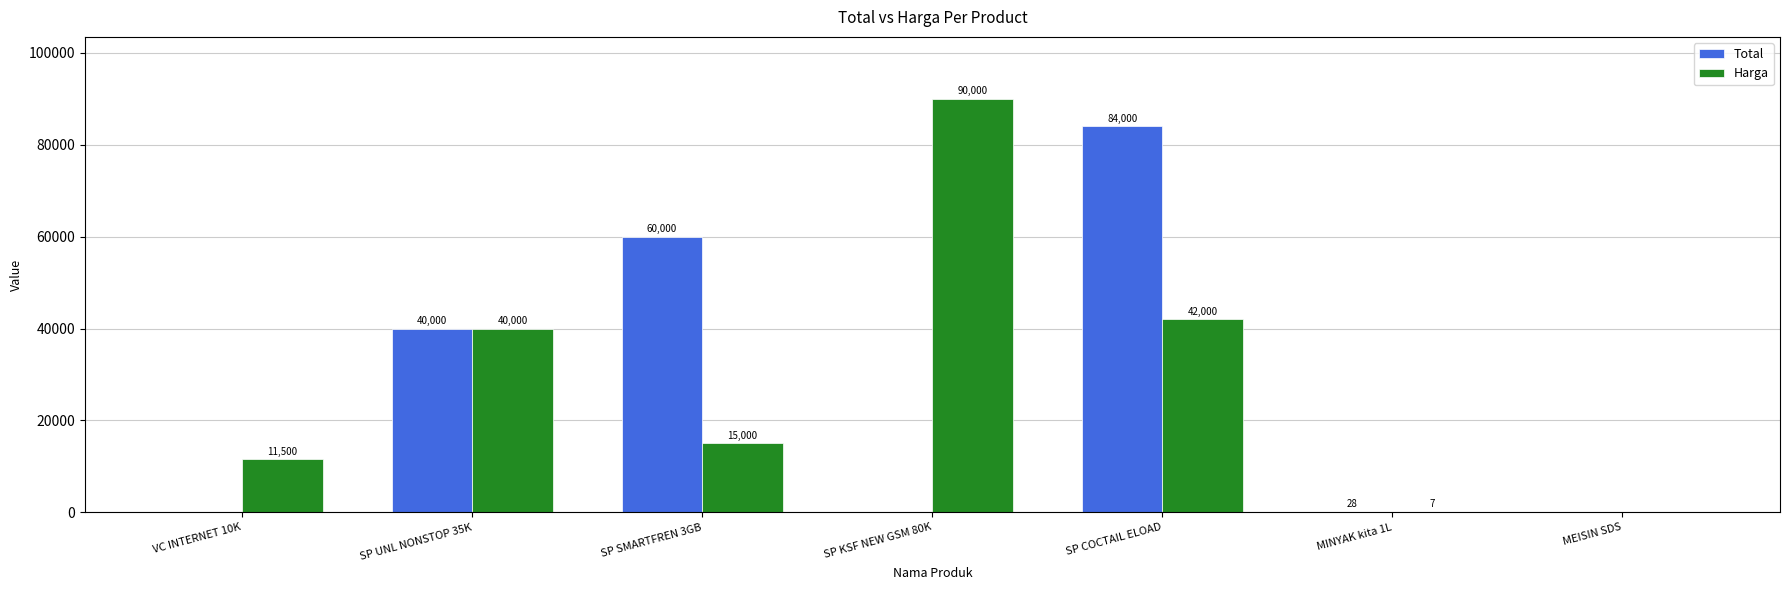

What is the highest value of the Total series?

84000